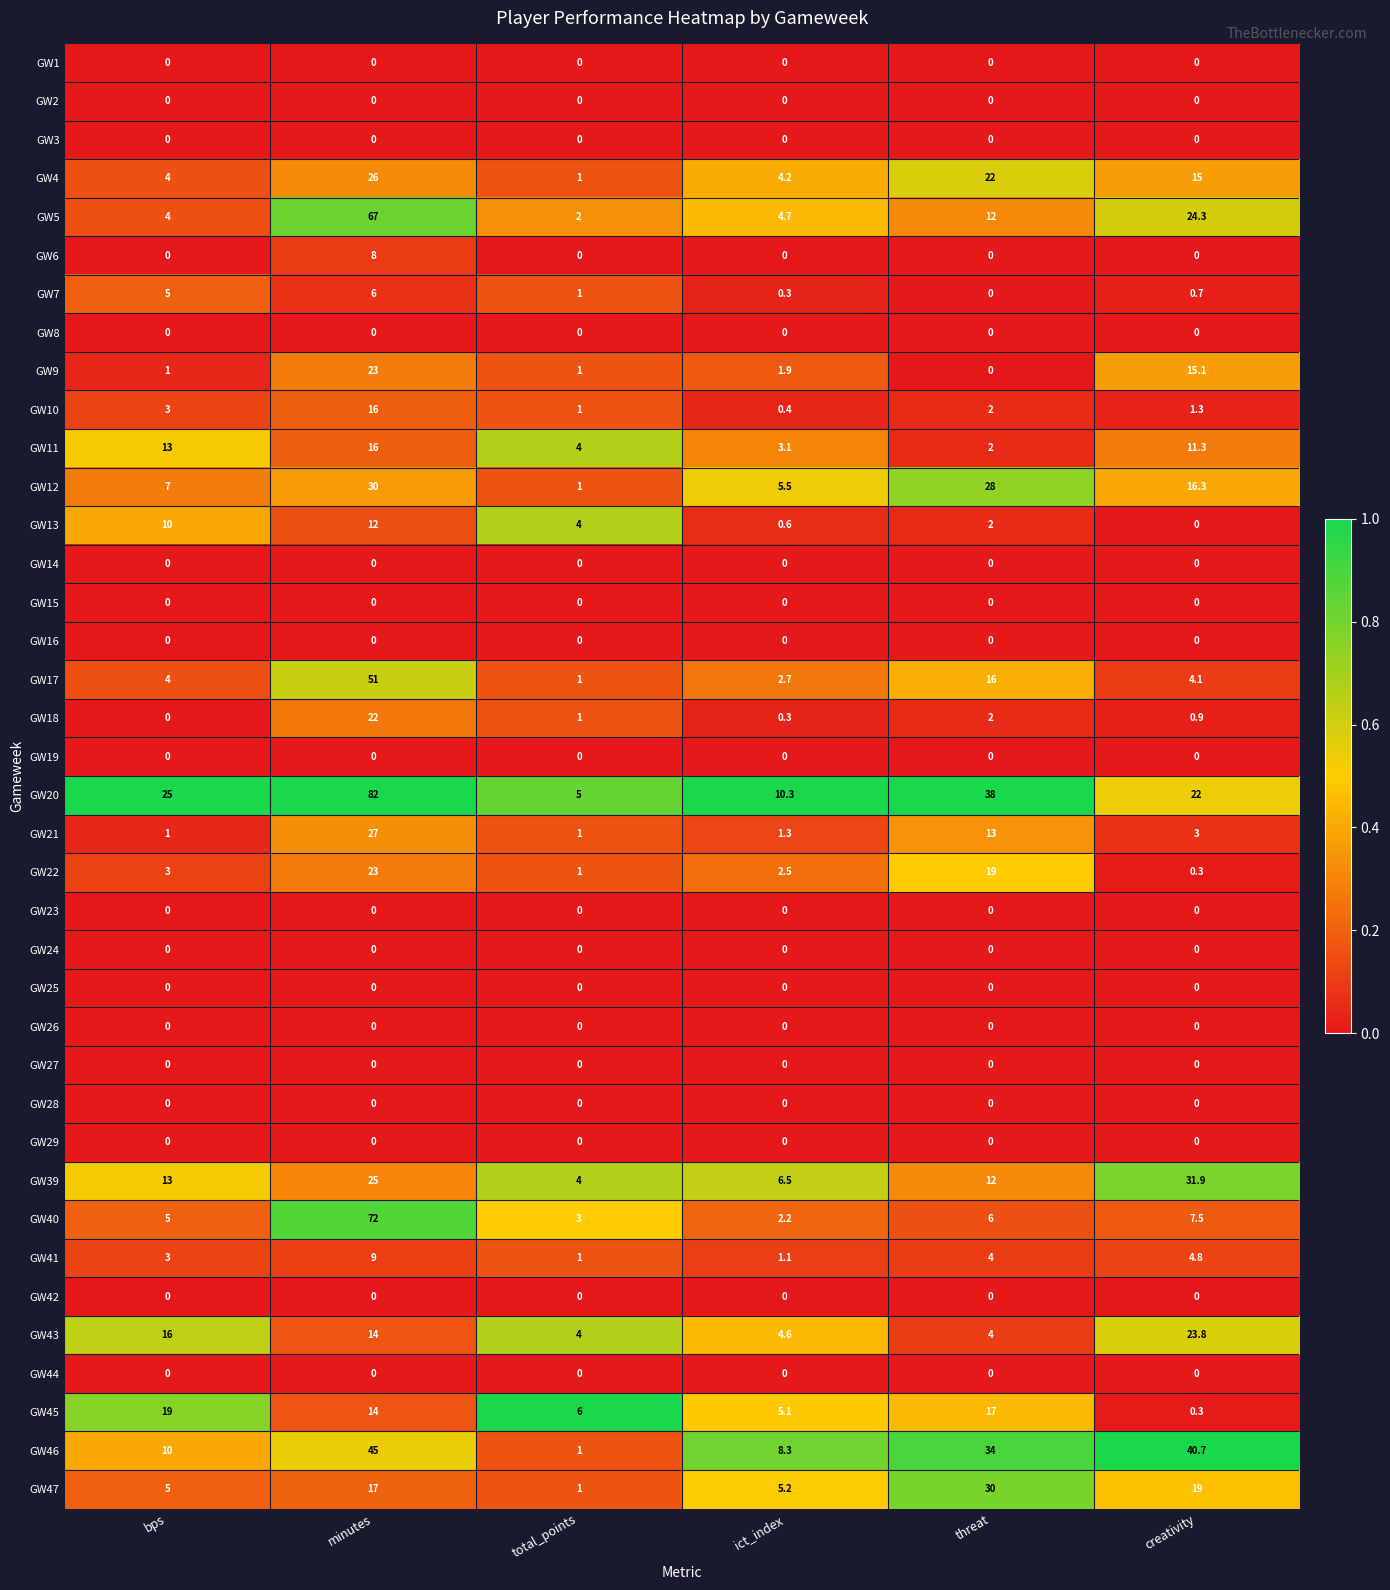

Which series has the largest range (max minus min)?

GW20